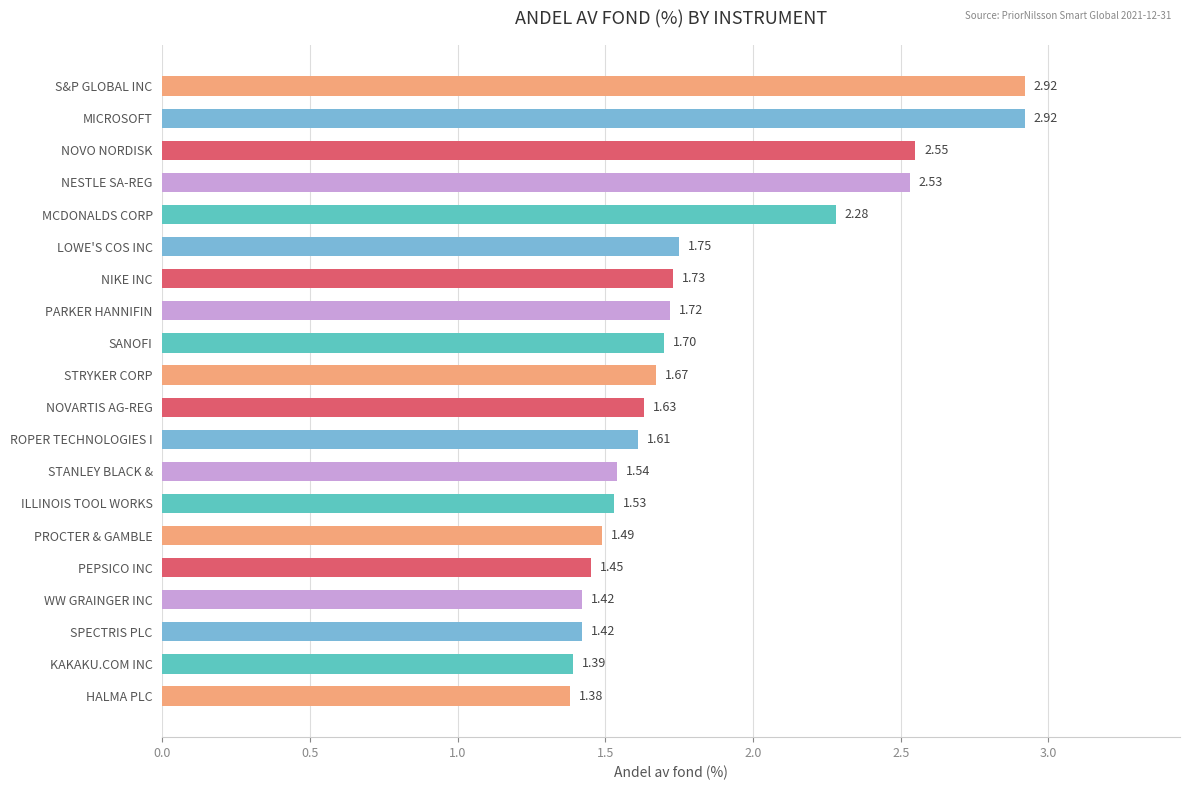

Which label corresponds to the smallest value in the chart?

HALMA PLC